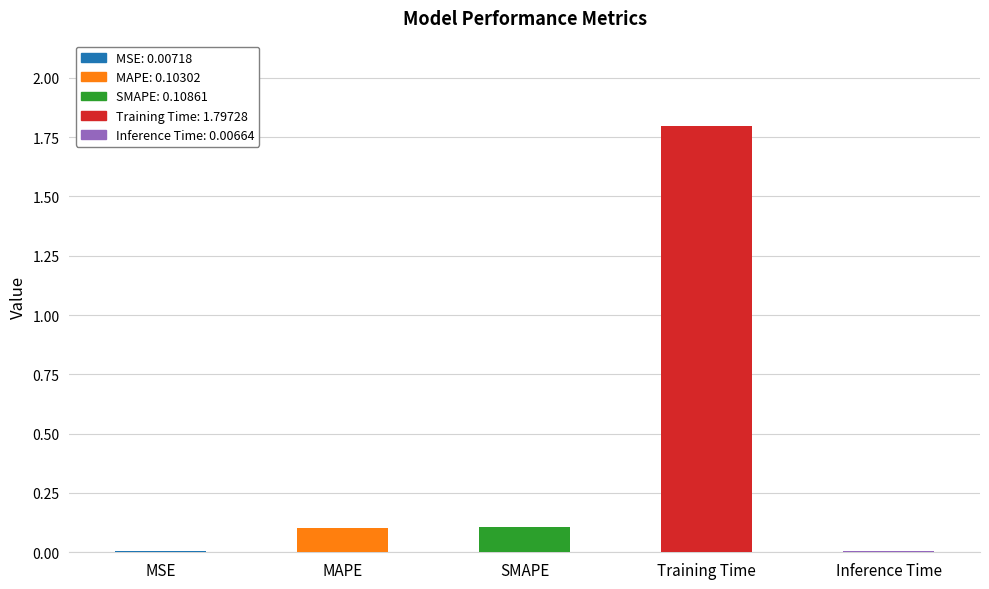

What is the change in value from SMAPE to Training Time?

+1.7